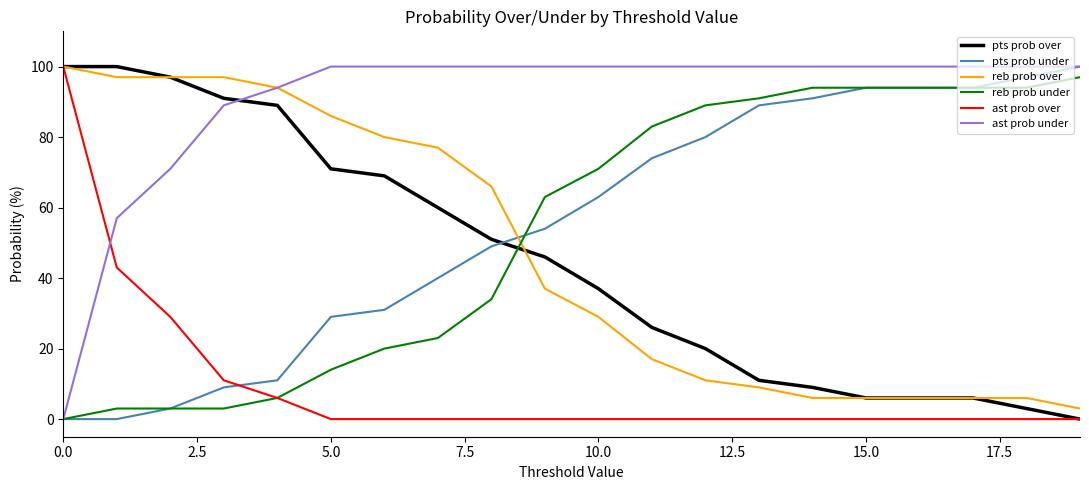

What is the maximum value shown in the chart?

100